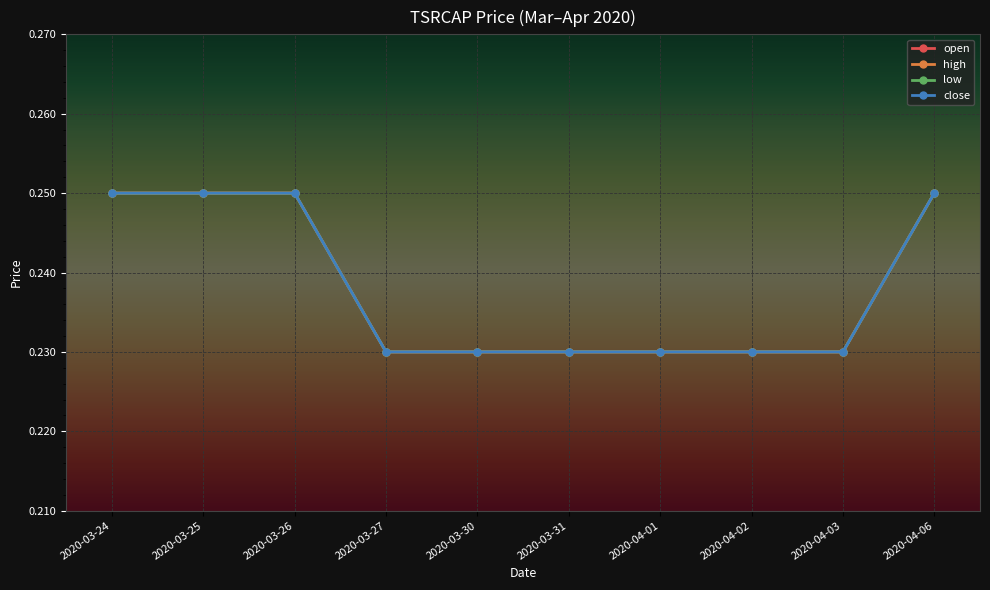

Is it true that low equals 0.3 at 2020-03-27?

False